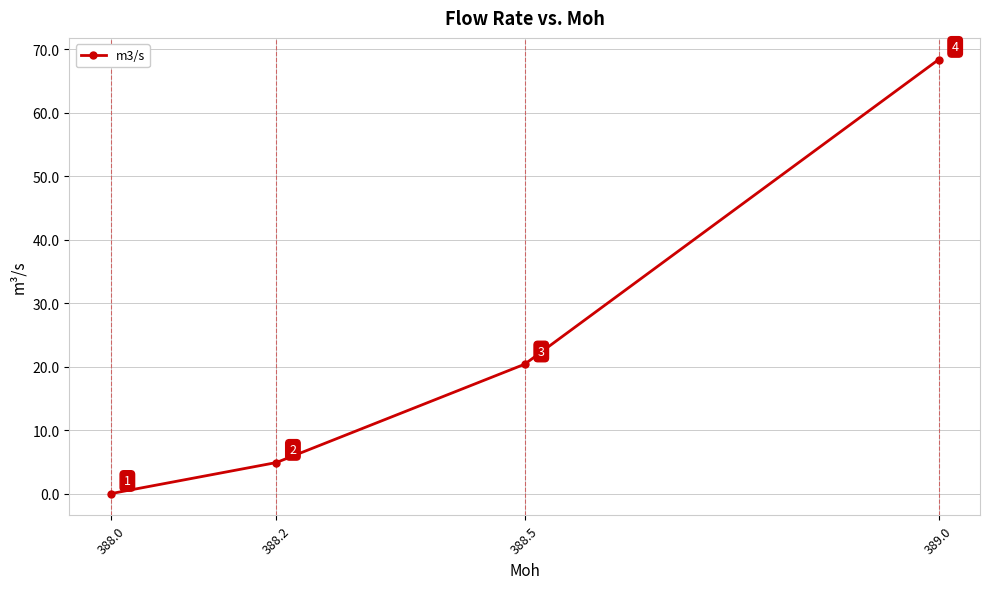

What is the value of the 2nd point from the left?

4.9